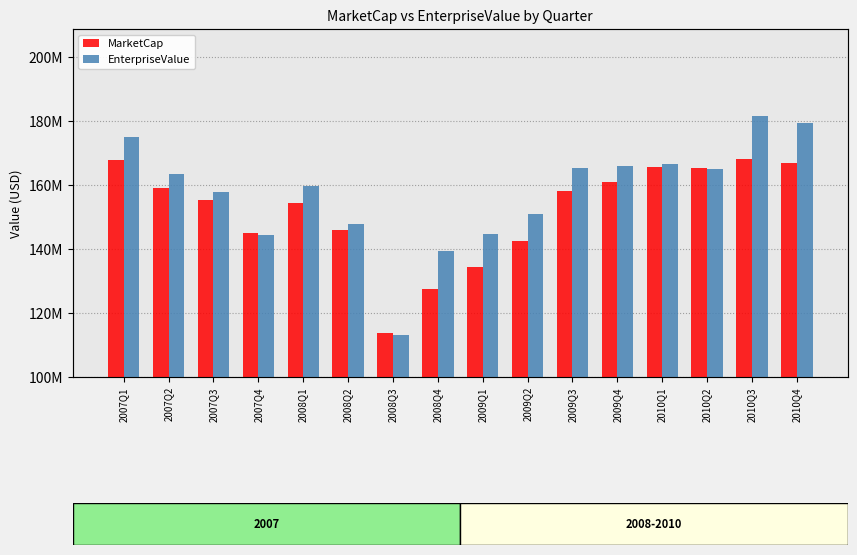

Reading left to right, transcribe all the data shown in this chart.

MarketCap: 2007Q1=167892937.6	2007Q2=158950002.2	2007Q3=155172839.7	2007Q4=144874000.0	2008Q1=154486816.0	2008Q2=146004650.0	2008Q3=113671548.2	2008Q4=127512732.6	2009Q1=134261635.2	2009Q2=142562760.0	2009Q3=158159710.0	2009Q4=160887200.0	2010Q1=165668000.0	2010Q2=165252940.0	2010Q3=168121200.0	2010Q4=166882320.0
EnterpriseValue: 2007Q1=174870674.6	2007Q2=163590938.2	2007Q3=157928647.7	2007Q4=144512211.0	2008Q1=159618292.0	2008Q2=147952302.0	2008Q3=113233732.2	2008Q4=139357768.6	2009Q1=144649658.2	2009Q2=150967653.0	2009Q3=165258710.0	2009Q4=166094200.0	2010Q1=166572000.0	2010Q2=164984940.0	2010Q3=181530200.0	2010Q4=179523320.0